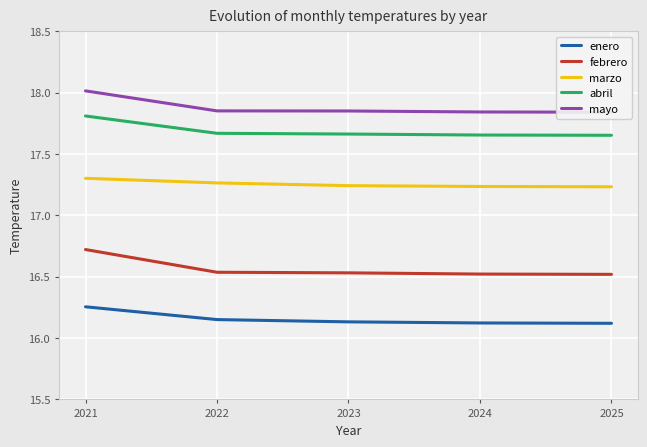

The febrero series shows 16.5 at 2024. True or false?

True